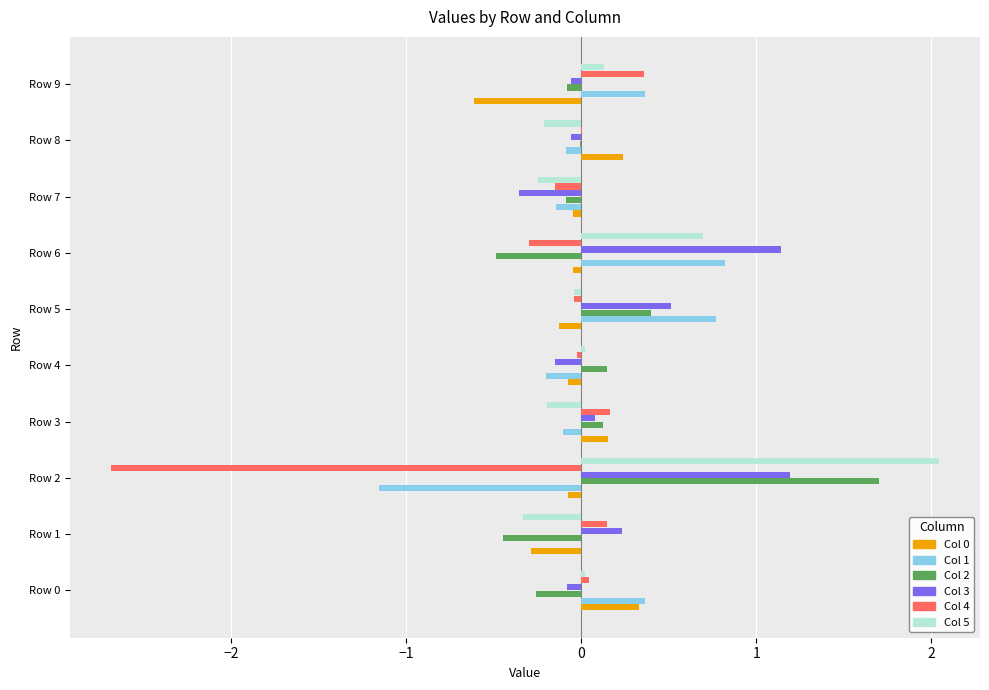

What is the maximum value shown in the chart?

2.0